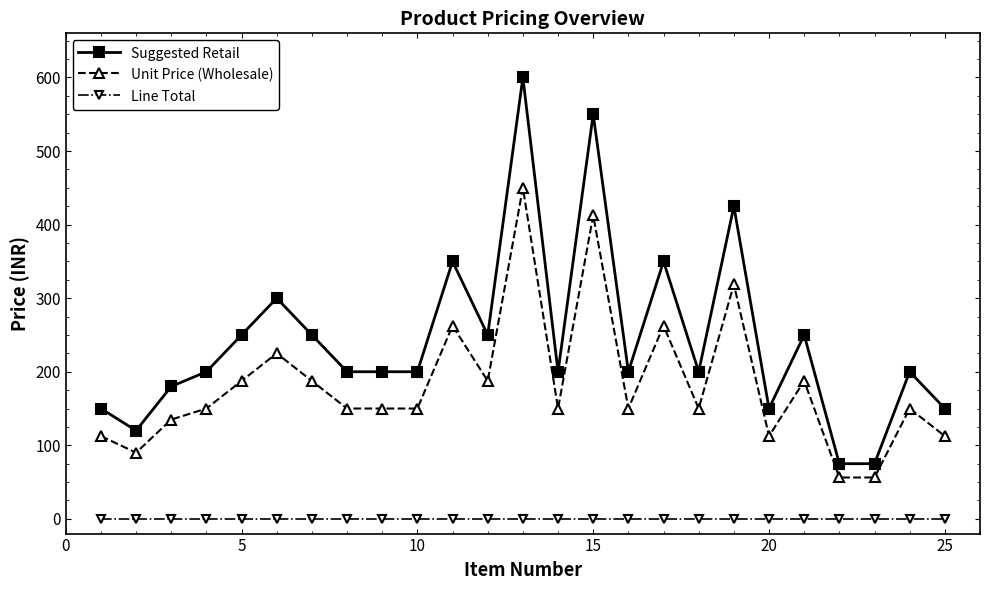

True or false: Line Total and Unit Price (Wholesale) intersect in this chart.

False